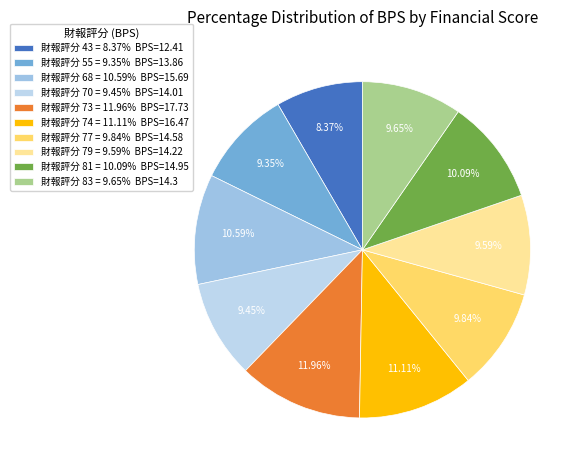

To the nearest percent, what is the average slice percentage?

10%